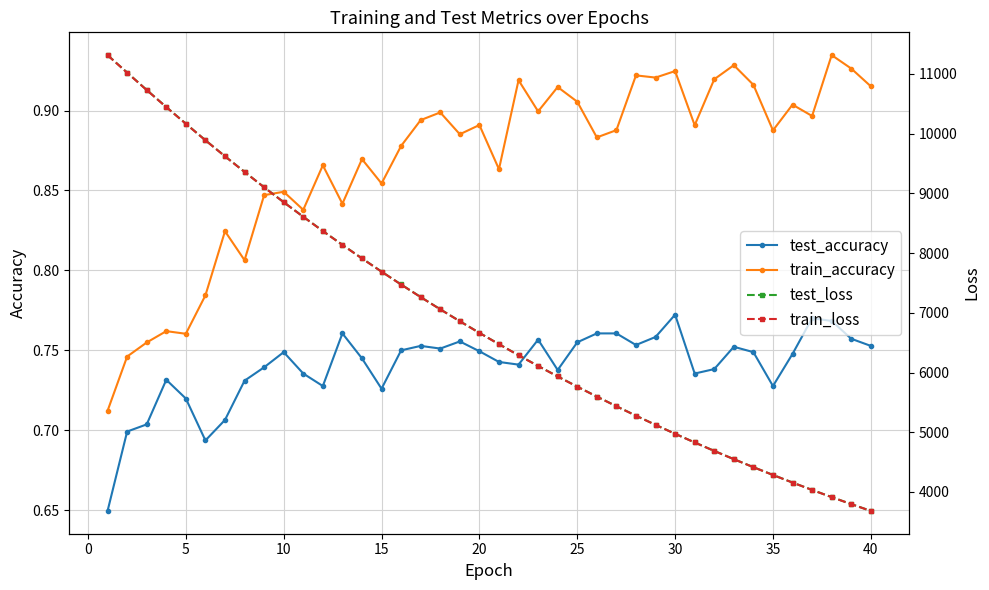

How many test_accuracy values are between 0 and 1?

40